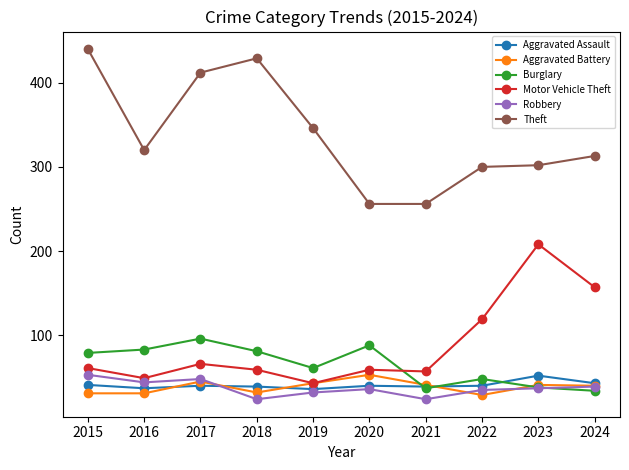

What is the minimum value shown in the chart?

24